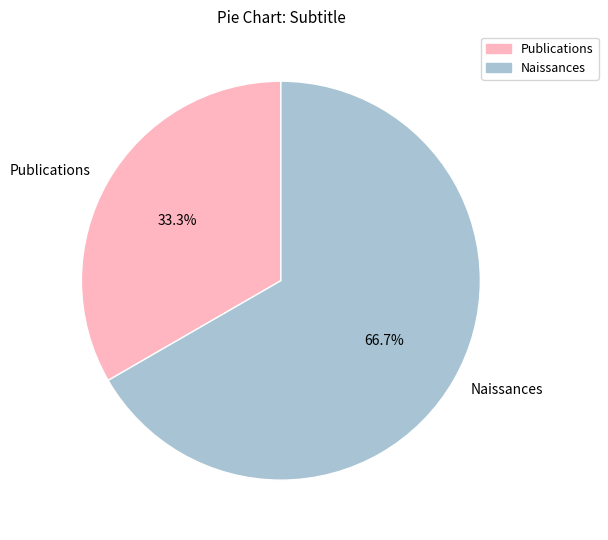

Which category accounts for the majority?

Naissances